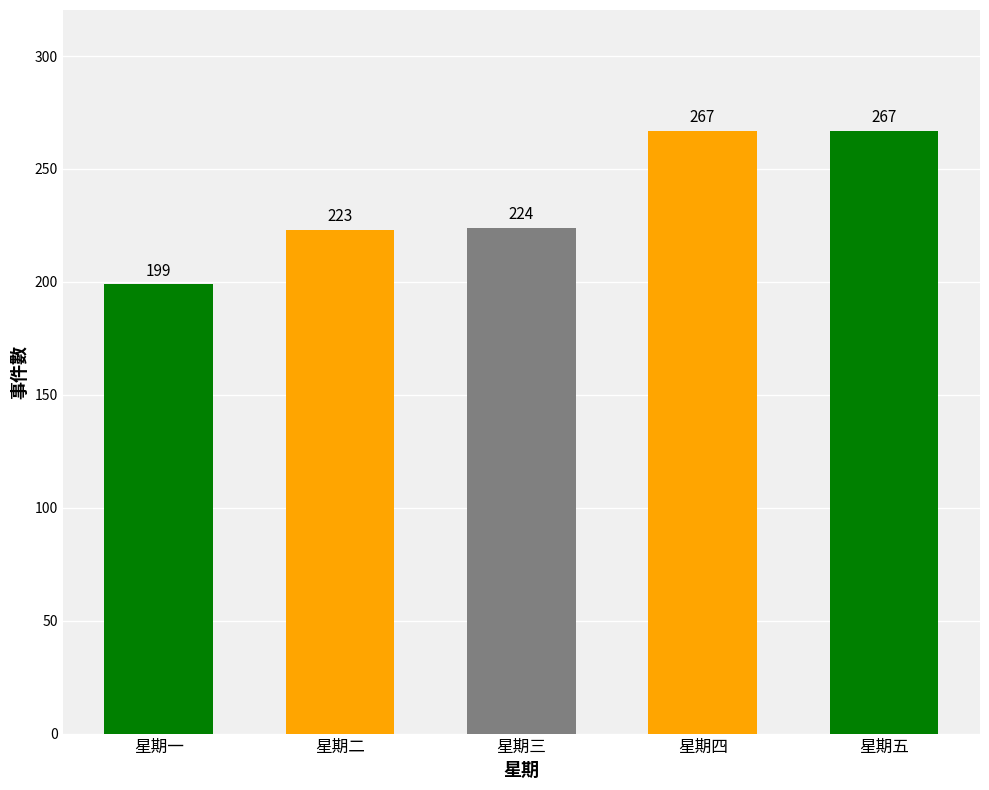

Which label corresponds to the smallest value in the chart?

星期一